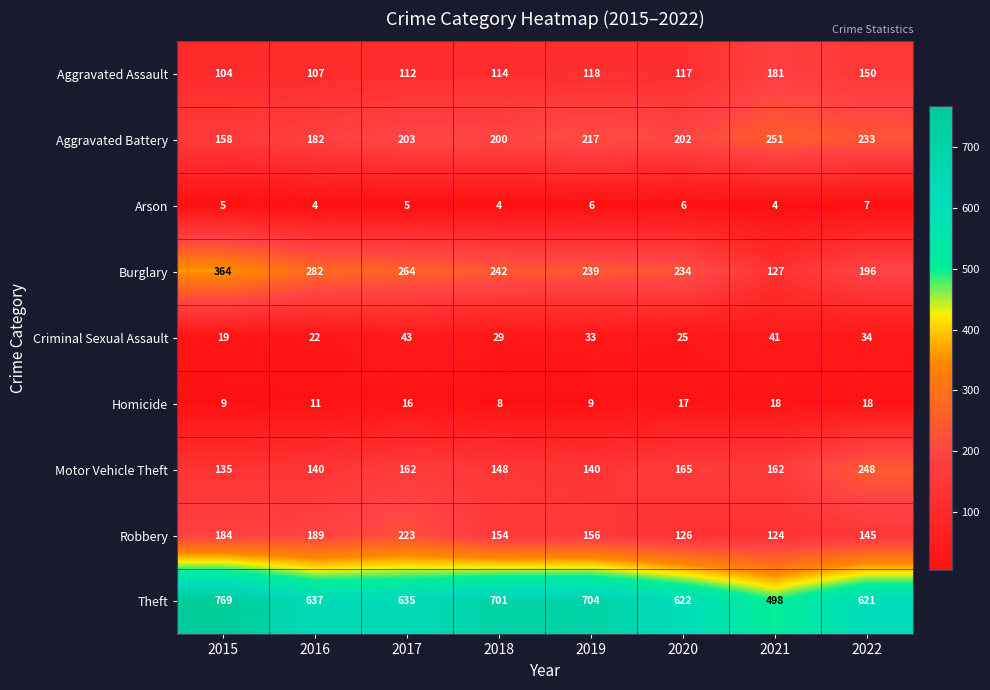

Which category has the lowest value in the Burglary series?

2021